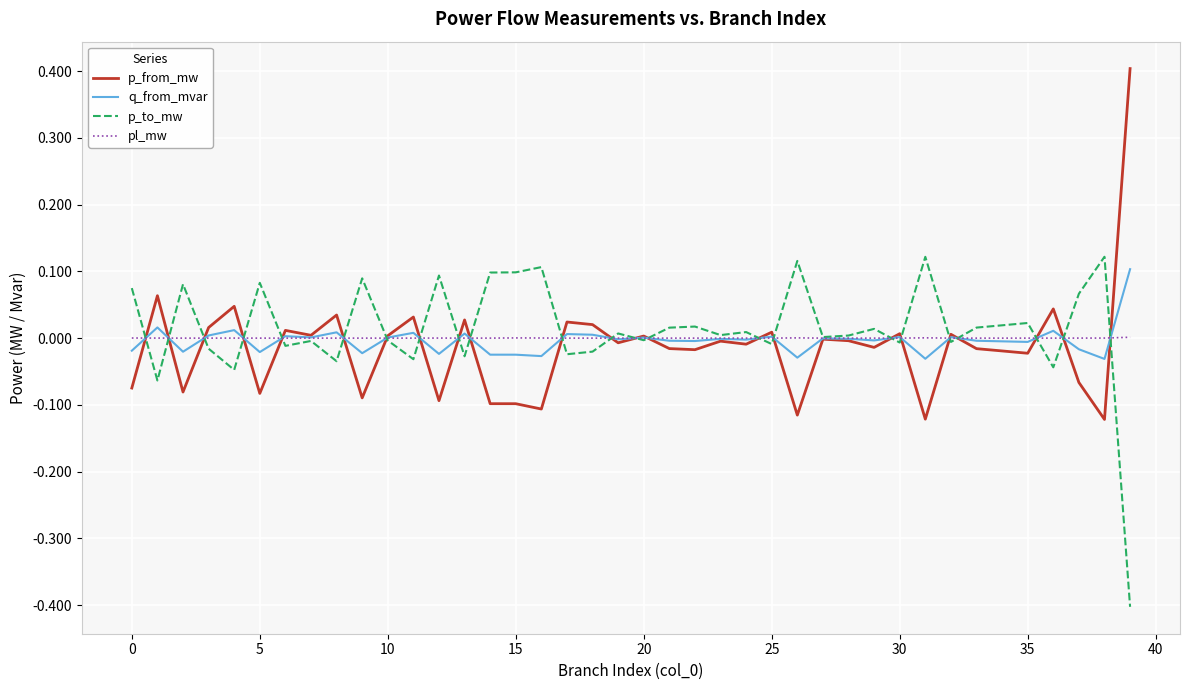

Rank the series by their maximum value, from lowest to highest.

pl_mw, q_from_mvar, p_to_mw, p_from_mw